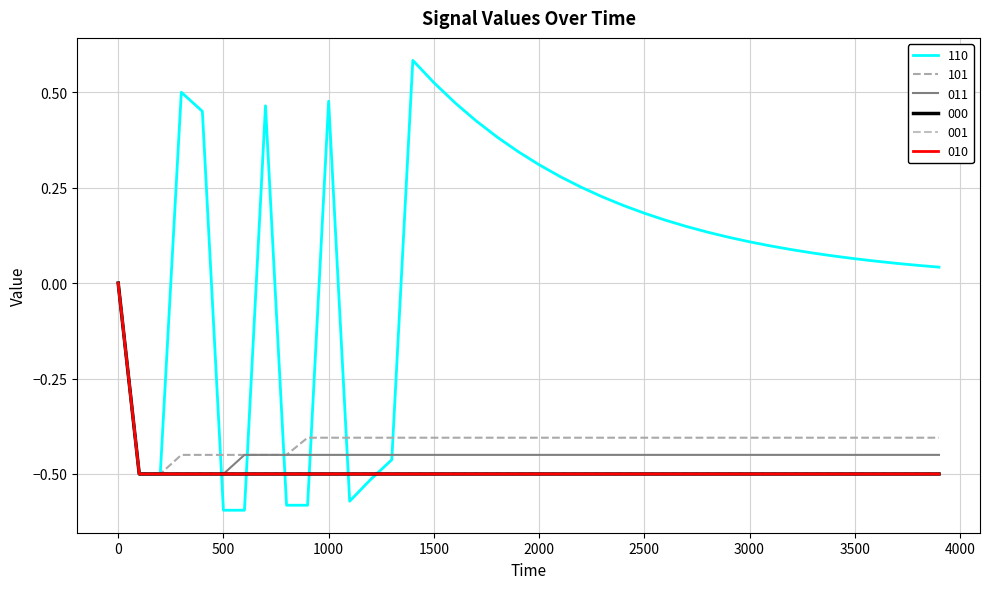

Is this an area chart (filled region under the line)?

No